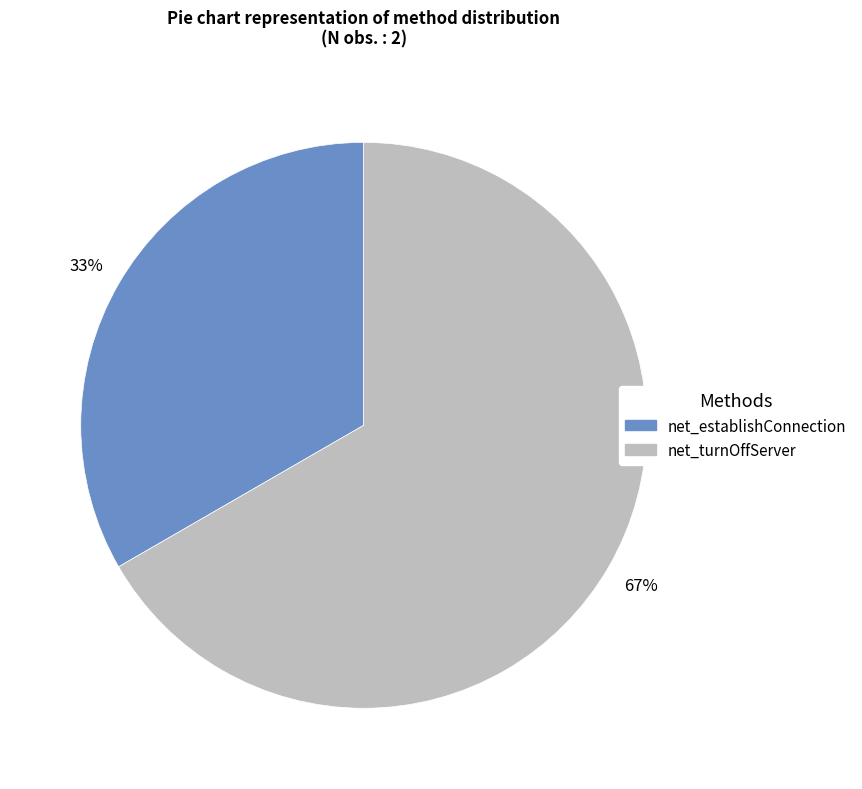

Do net_turnOffServer and net_establishConnection together represent more than half of the pie?

Yes